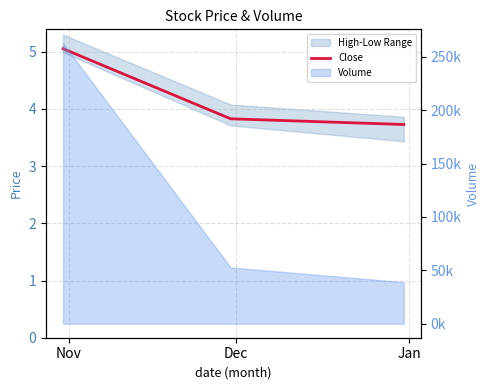

List the labels in order of value, smallest first.

Jan, Dec, Nov